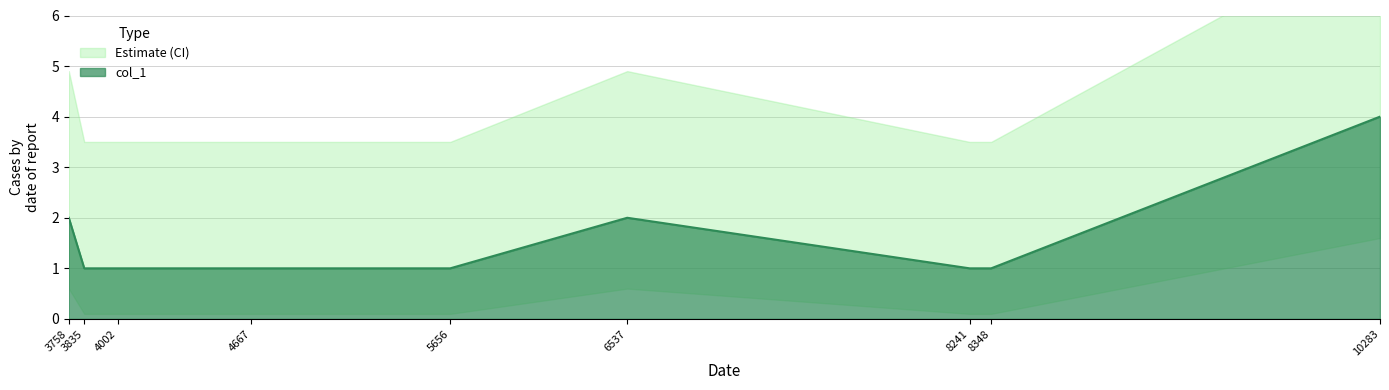

What is the sum of all values?

14